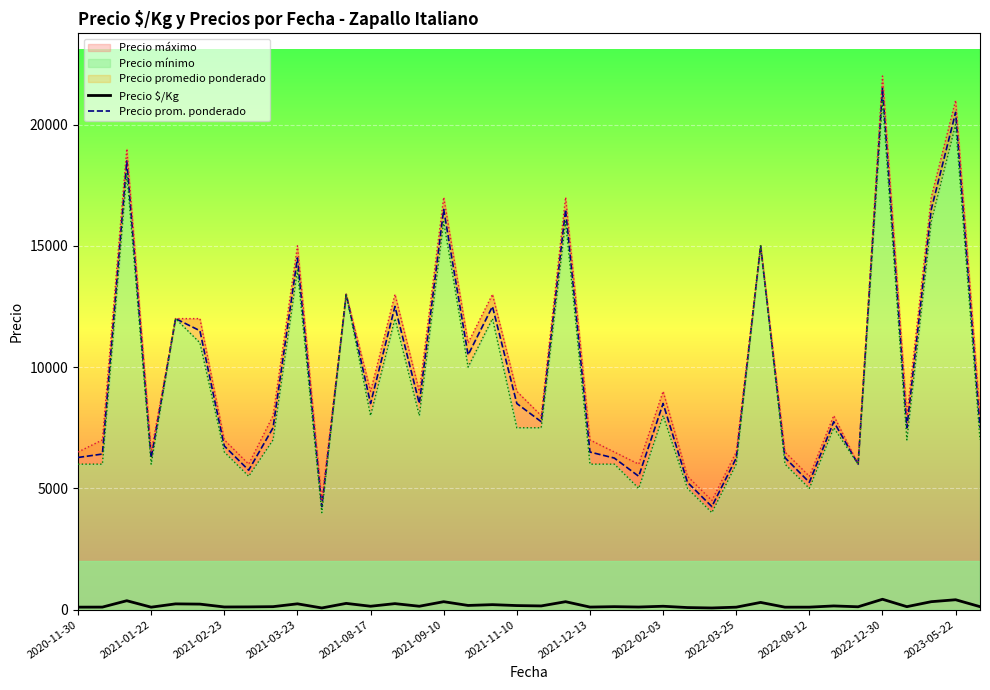

What position from the left is 2021-12-13?

8